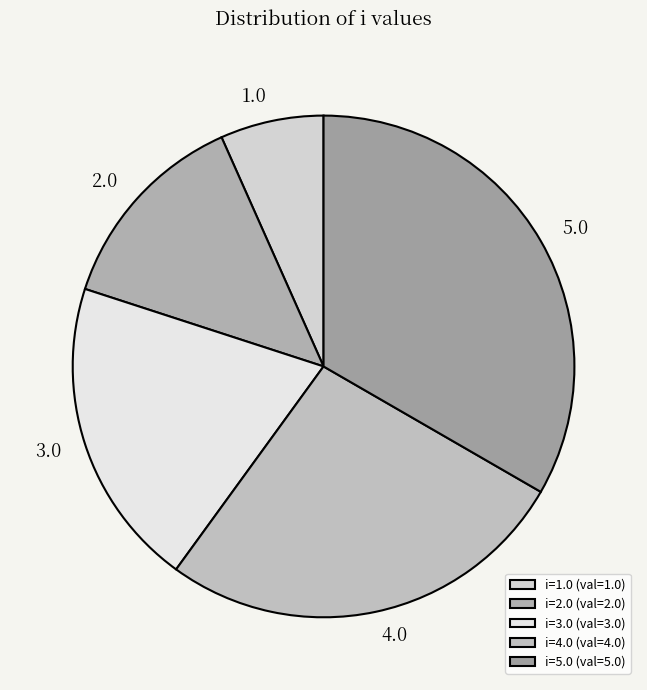

Is 2.0 the majority of the pie?

No